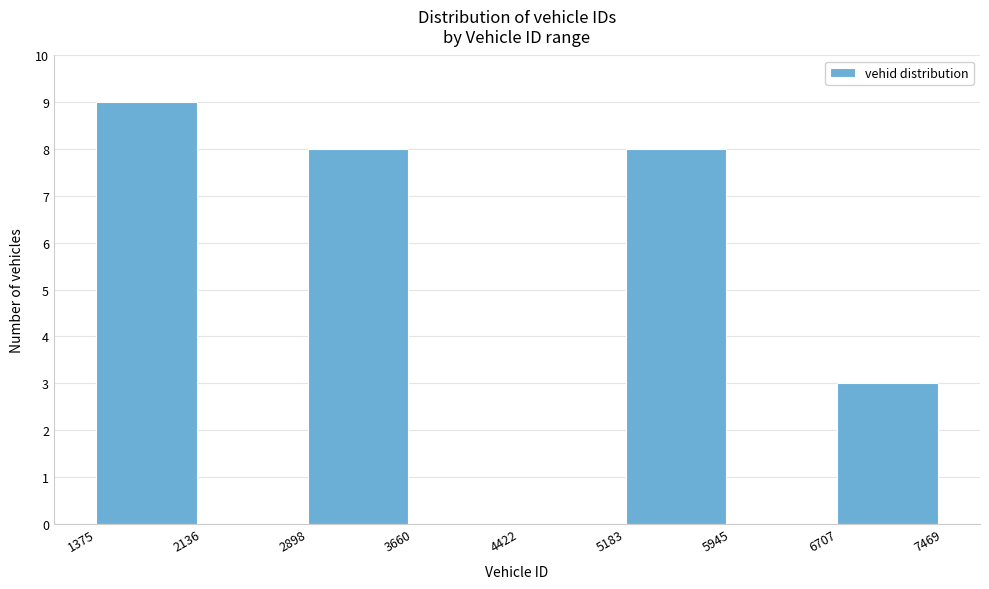

Reading left to right, list every bar in this chart as the range it spans on the x-axis followed by its height. The values are not printed on the chart, so give them approximately, as read against the axis.

1375 to 2136: 9
2136 to 2898: 0
2898 to 3660: 8
3660 to 4422: 0
4422 to 5183: 0
5183 to 5945: 8
5945 to 6707: 0
6707 to 7469: 3